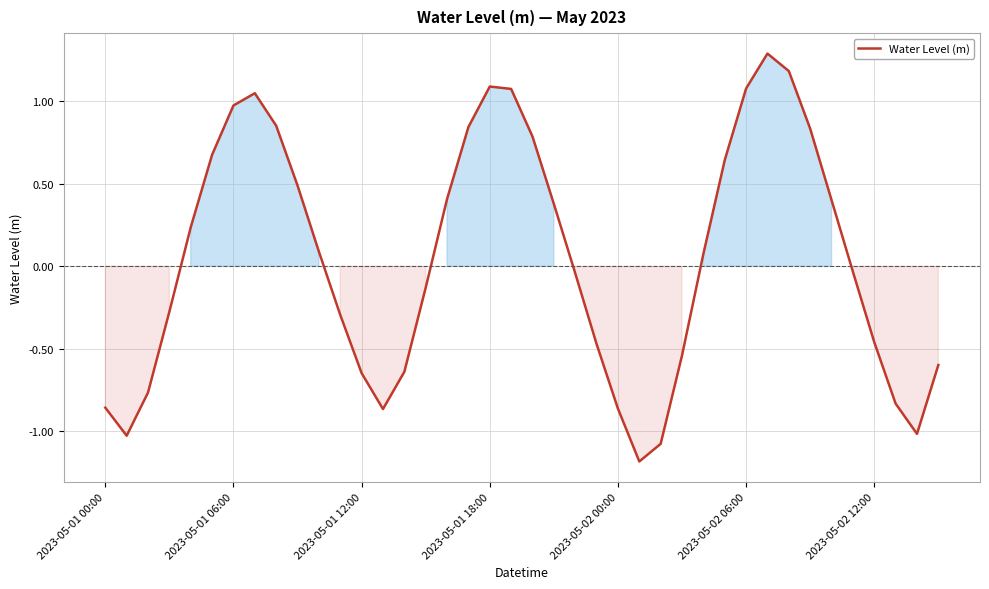

What is the difference between the maximum and minimum values?

2.5